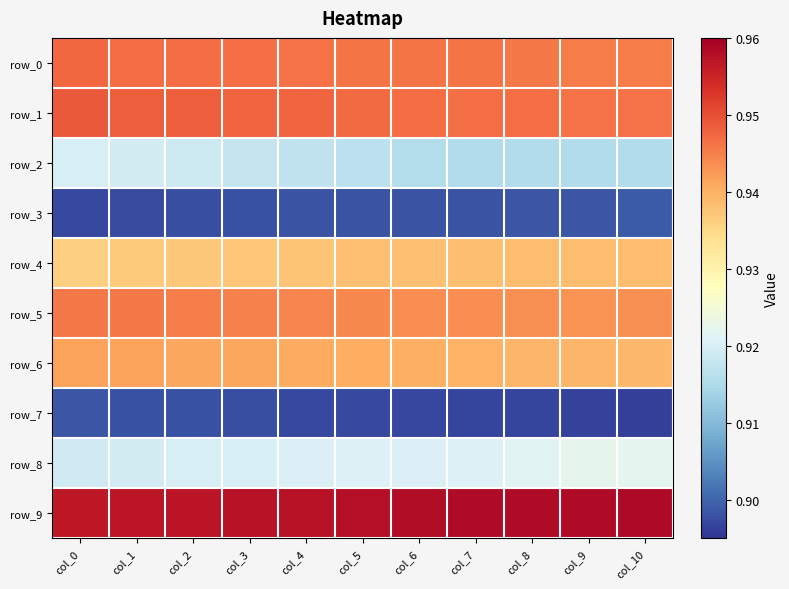

True or false: row_0 has a value of 0.9 at col_1.

True